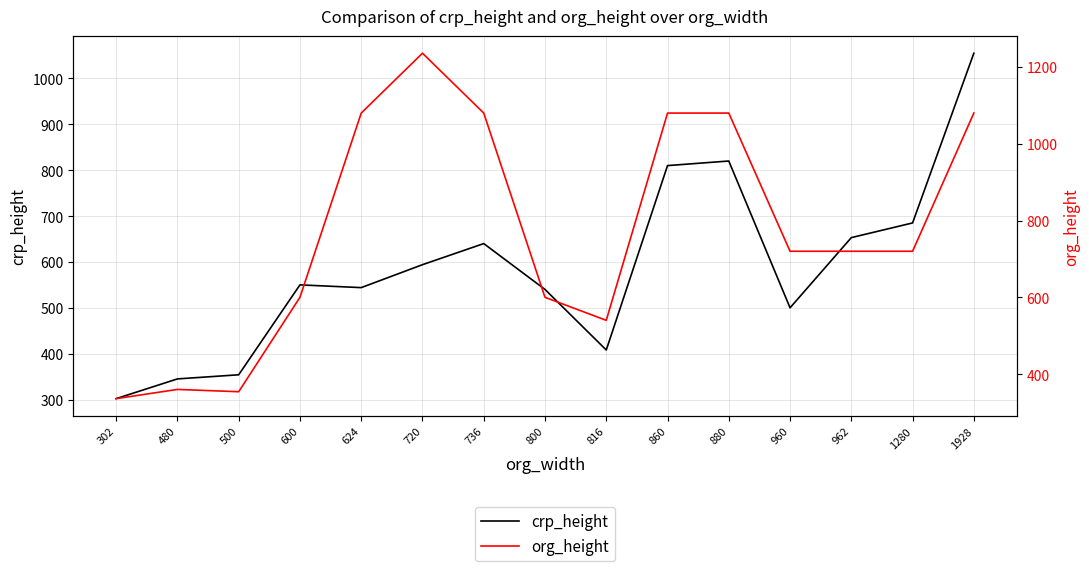

Does the chart have visible grid lines?

Yes